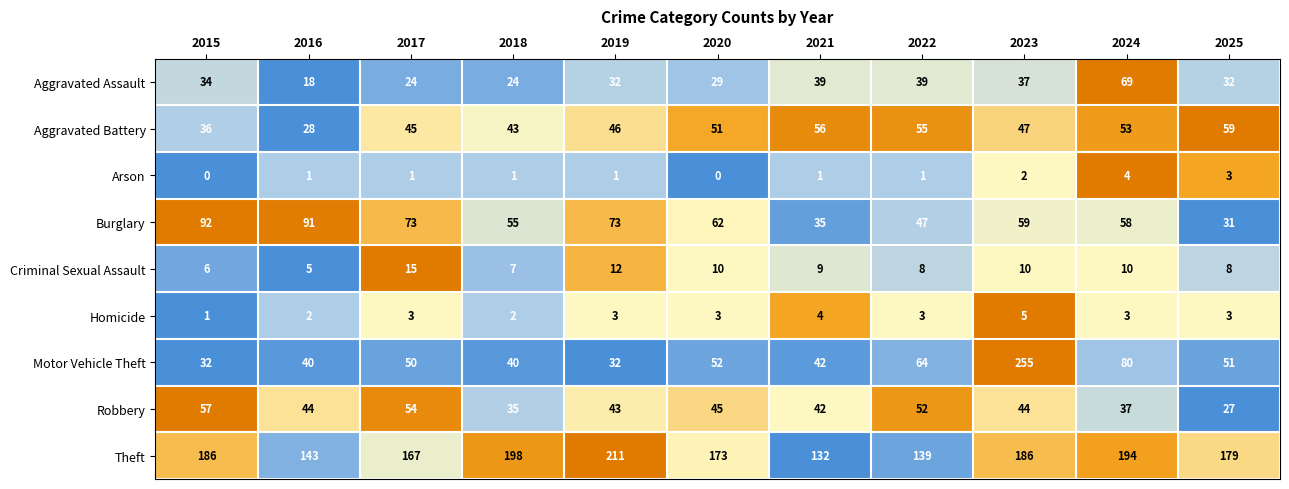

True or false: Motor Vehicle Theft has a value of 57 at 2019.

False